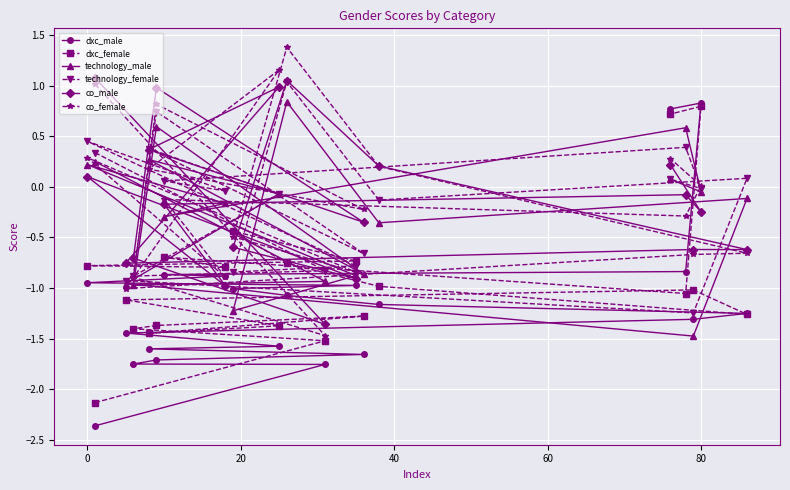

Is it true that co_male equals 0.1 at 0?

True